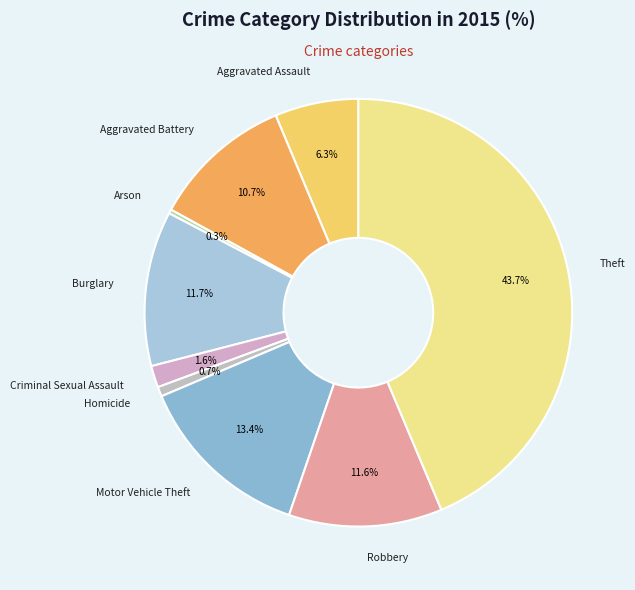

Which category has the biggest portion of the pie?

Theft